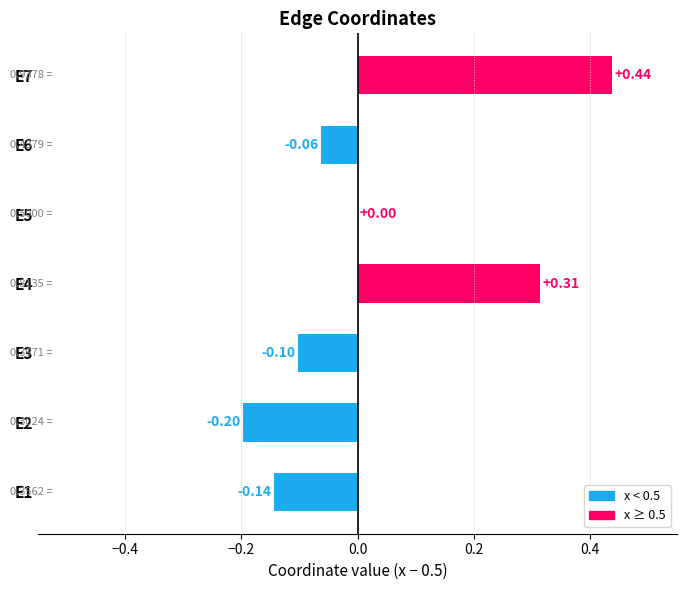

Which has a higher value, E2 or E1?

E1